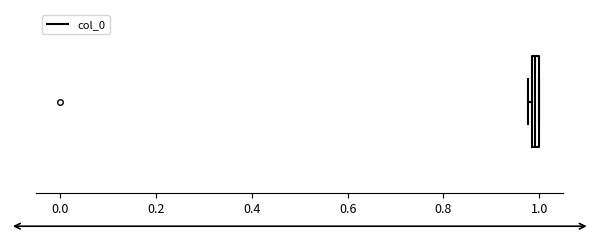

Where is the right edge of the box on the x-axis? The values are not printed on the chart, so give them approximately, as read against the axis.

1.00